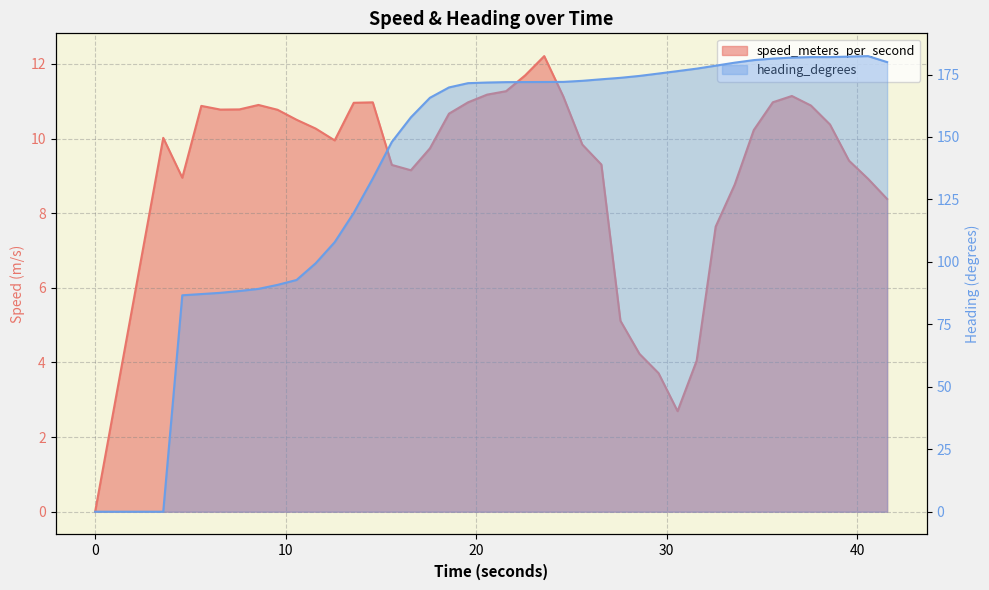

The value of heading_degrees at 3.575000048 is 0.0. True or false?

True